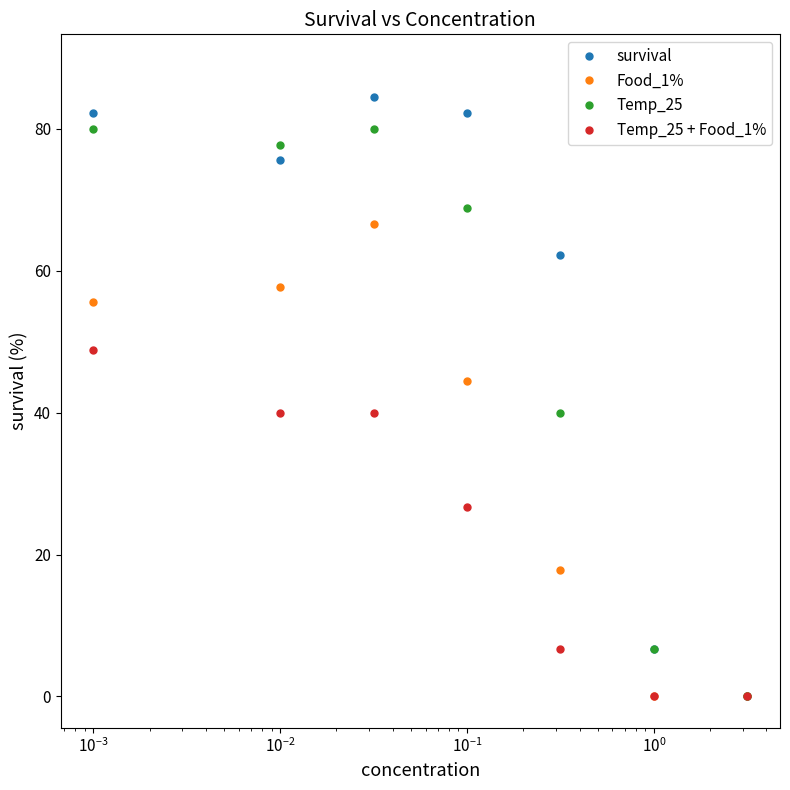

What is the value of the Food_1% point at the 3rd from the left?

57.8